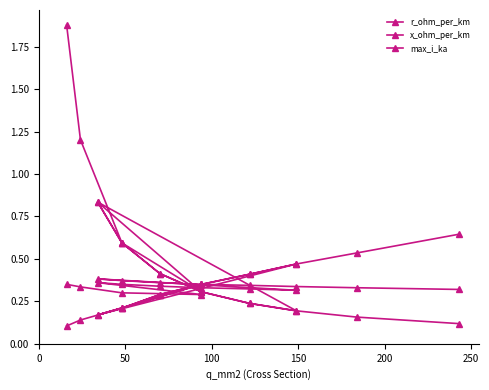

What is the difference between the second highest and second lowest values in the r_ohm_per_km series?

1.0